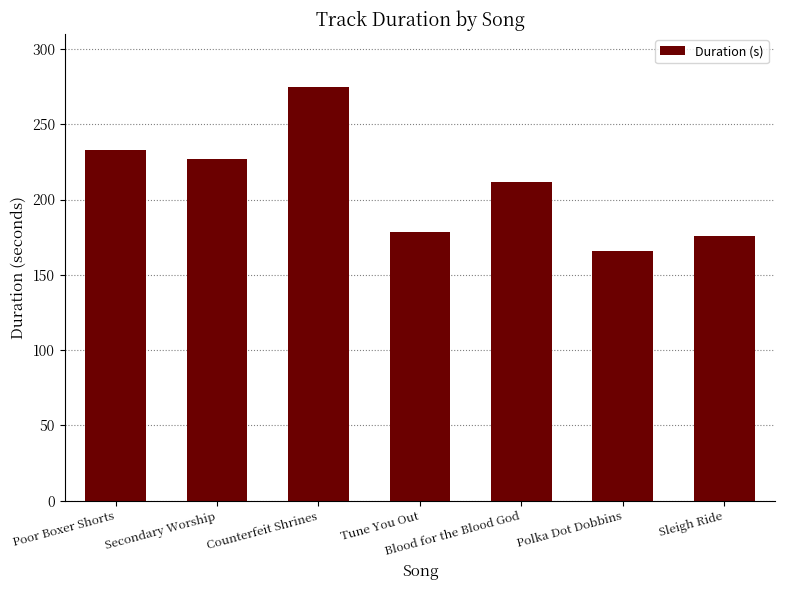

What position from the left is Secondary Worship?

2